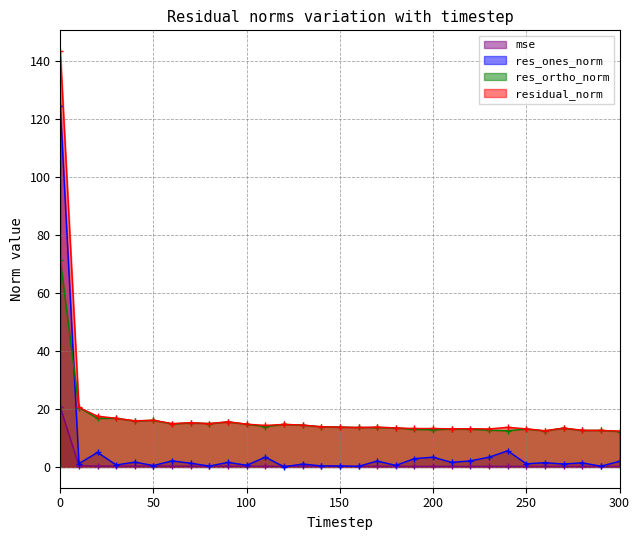

At which label is res_ones_norm closest to 62?

240